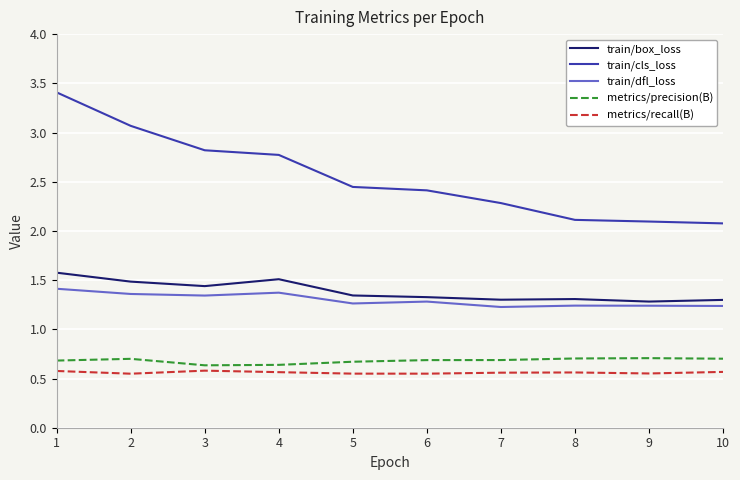

Which series has the widest spread of values?

train/cls_loss